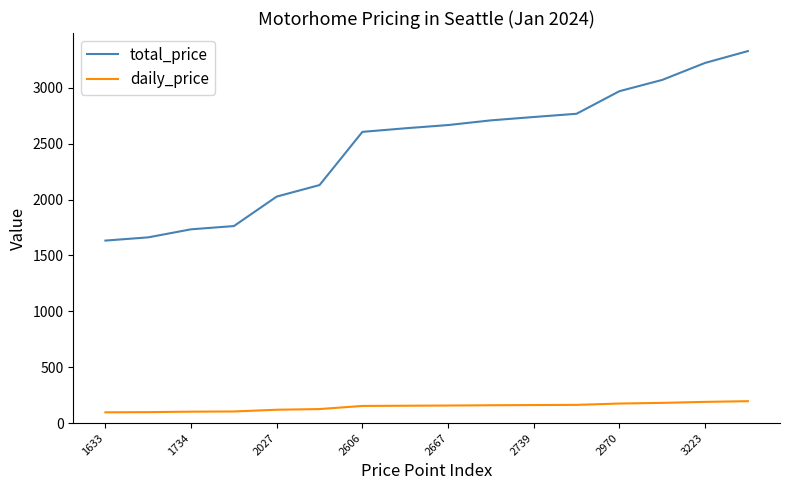

List the series in order of their overall mean, highest first.

total_price, daily_price